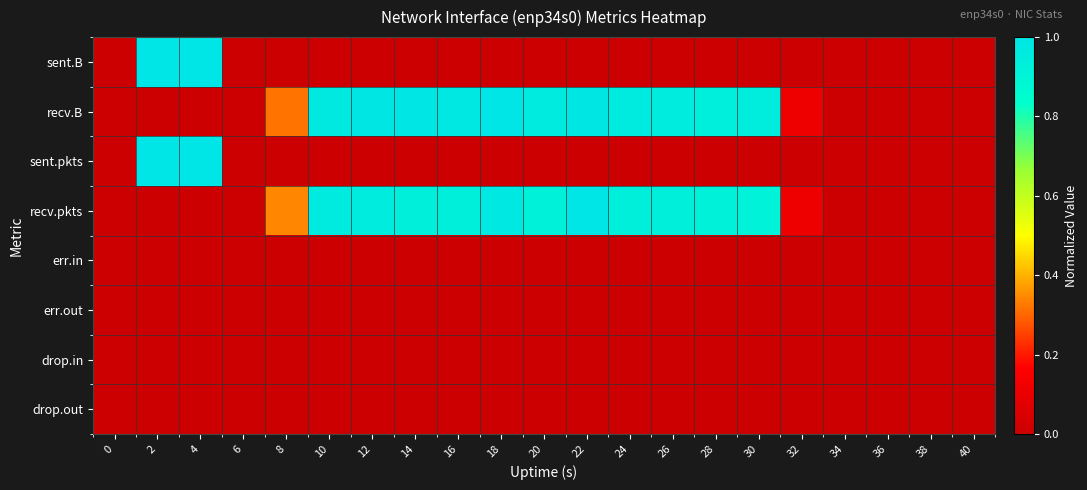

Reading left to right, extract all data points from this chart.

sent.B: 0=0.0	2=1.0	4=1.0	6=0.0	8=0.0	10=0.0	12=0.0	14=0.0	16=0.0	18=0.0	20=0.0	22=0.0	24=0.0	26=0.0	28=0.0	30=0.0	32=0.0	34=0.0	36=0.0	38=0.0	40=0.0
recv.B: 0=0.0	2=0.0	4=0.0	6=0.0	8=0.3	10=1.0	12=1.0	14=1.0	16=1.0	18=1.0	20=1.0	22=1.0	24=1.0	26=1.0	28=0.9	30=0.9	32=0.1	34=0.0	36=0.0	38=0.0	40=0.0
sent.pkts: 0=0.0	2=1.0	4=1.0	6=0.0	8=0.0	10=0.0	12=0.0	14=0.0	16=0.0	18=0.0	20=0.0	22=0.0	24=0.0	26=0.0	28=0.0	30=0.0	32=0.0	34=0.0	36=0.0	38=0.0	40=0.0
recv.pkts: 0=0.0	2=0.0	4=0.0	6=0.0	8=0.3	10=1.0	12=1.0	14=0.9	16=0.9	18=1.0	20=0.9	22=1.0	24=0.9	26=0.9	28=0.9	30=0.9	32=0.1	34=0.0	36=0.0	38=0.0	40=0.0
err.in: 0=0.0	2=0.0	4=0.0	6=0.0	8=0.0	10=0.0	12=0.0	14=0.0	16=0.0	18=0.0	20=0.0	22=0.0	24=0.0	26=0.0	28=0.0	30=0.0	32=0.0	34=0.0	36=0.0	38=0.0	40=0.0
err.out: 0=0.0	2=0.0	4=0.0	6=0.0	8=0.0	10=0.0	12=0.0	14=0.0	16=0.0	18=0.0	20=0.0	22=0.0	24=0.0	26=0.0	28=0.0	30=0.0	32=0.0	34=0.0	36=0.0	38=0.0	40=0.0
drop.in: 0=0.0	2=0.0	4=0.0	6=0.0	8=0.0	10=0.0	12=0.0	14=0.0	16=0.0	18=0.0	20=0.0	22=0.0	24=0.0	26=0.0	28=0.0	30=0.0	32=0.0	34=0.0	36=0.0	38=0.0	40=0.0
drop.out: 0=0.0	2=0.0	4=0.0	6=0.0	8=0.0	10=0.0	12=0.0	14=0.0	16=0.0	18=0.0	20=0.0	22=0.0	24=0.0	26=0.0	28=0.0	30=0.0	32=0.0	34=0.0	36=0.0	38=0.0	40=0.0